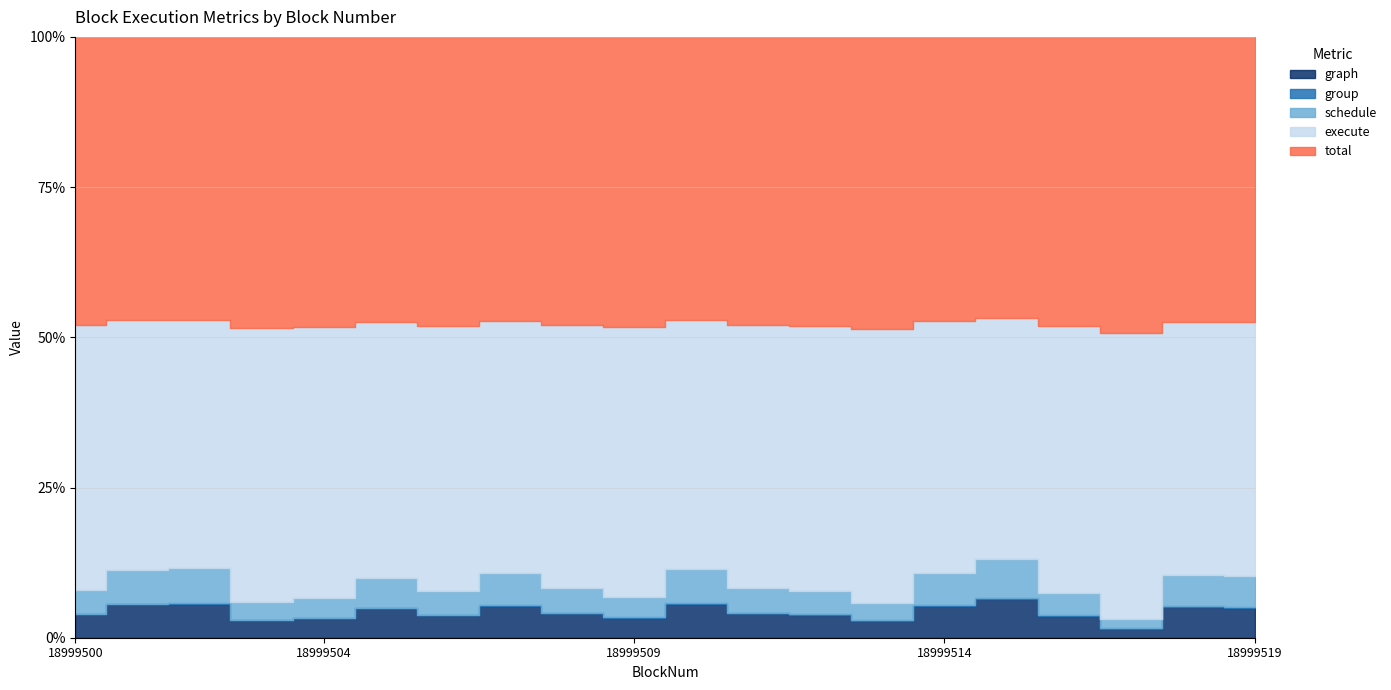

Reading left to right, extract all data points from this chart.

graph: 18999500=897	18999501=2887	18999502=773	18999503=1918	18999504=1675	18999505=1398	18999506=1881	18999507=1588	18999508=1986	18999509=1247	18999510=1358	18999511=1879	18999512=1247	18999513=3179	18999514=1743	18999515=1338	18999516=1348	18999517=1436	18999518=1840	18999519=1208
group: 18999500=25	18999501=52	18999502=30	18999503=46	18999504=30	18999505=27	18999506=39	18999507=33	18999508=38	18999509=41	18999510=40	18999511=40	18999512=44	18999513=55	18999514=31	18999515=25	18999516=30	18999517=45	18999518=37	18999519=22
schedule: 18999500=922	18999501=2940	18999502=804	18999503=1965	18999504=1705	18999505=1425	18999506=1921	18999507=1621	18999508=2025	18999509=1289	18999510=1399	18999511=1919	18999512=1292	18999513=3235	18999514=1775	18999515=1363	18999516=1378	18999517=1482	18999518=1877	18999519=1231
execute: 18999500=10198	18999501=21576	18999502=5690	18999503=30389	18999504=23377	18999505=12097	18999506=22017	18999507=12625	18999508=21529	18999509=16943	18999510=10124	18999511=20220	18999512=14515	18999513=51151	18999514=13869	18999515=8306	18999516=16451	18999517=45344	18999518=15125	18999519=10197
total: 18999500=11121	18999501=24516	18999502=6495	18999503=32354	18999504=25083	18999505=13523	18999506=23939	18999507=14246	18999508=23555	18999509=18233	18999510=11524	18999511=22140	18999512=15808	18999513=54386	18999514=15644	18999515=9671	18999516=17829	18999517=46827	18999518=17003	18999519=11428